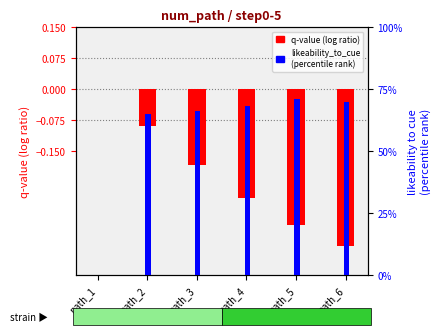

True or false: q-value has a value of -0.1 at path_6.

False